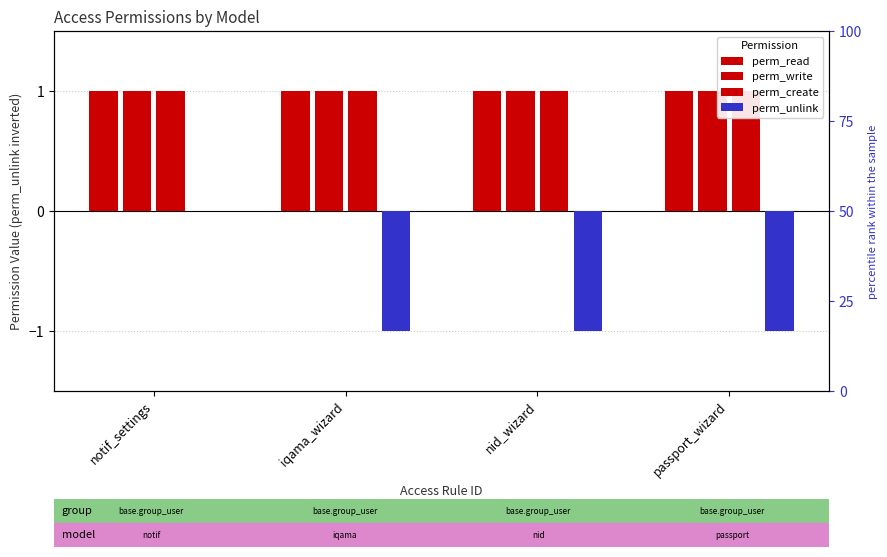

What value does the perm_unlink series have at passport_wizard?

-1